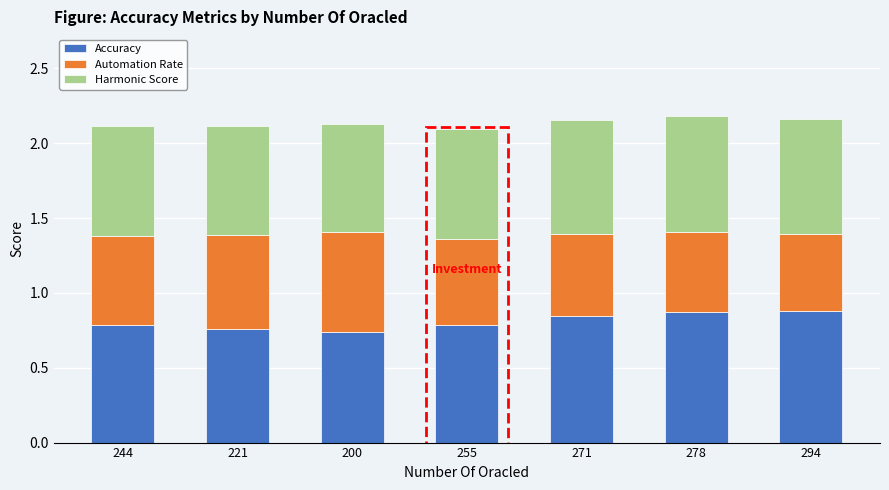

What is the total value across all series at 294?

2.2